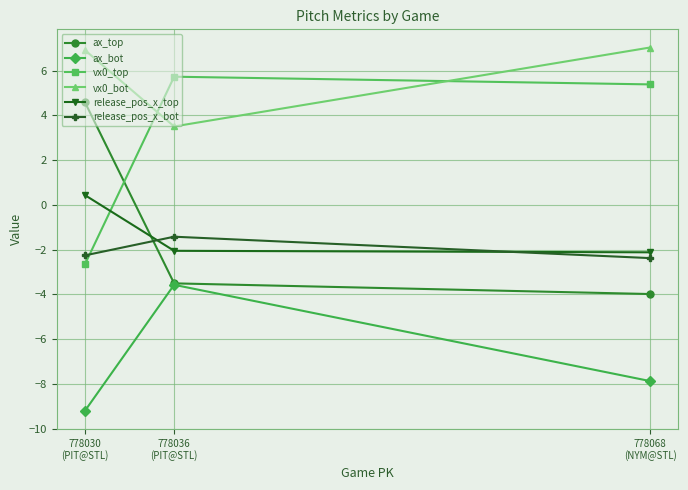

What is the total value across all series at 778068
(NYM@STL)?

-3.9